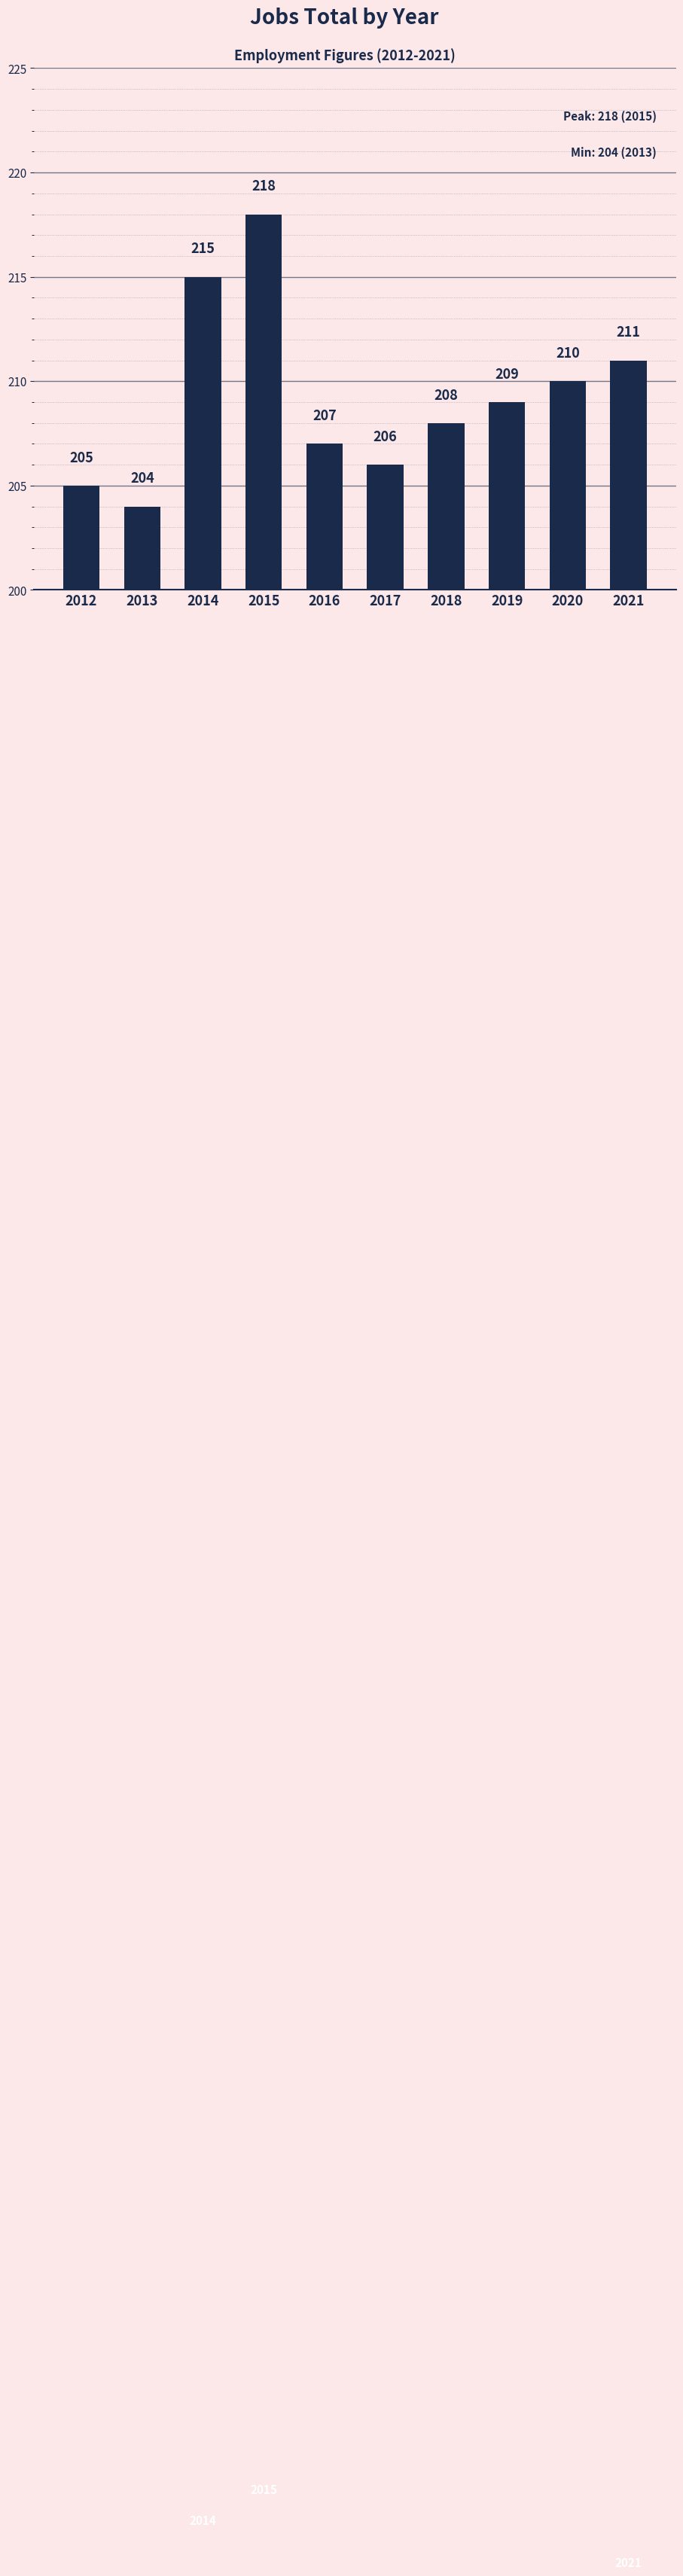

What value does the data have at 2016?

207